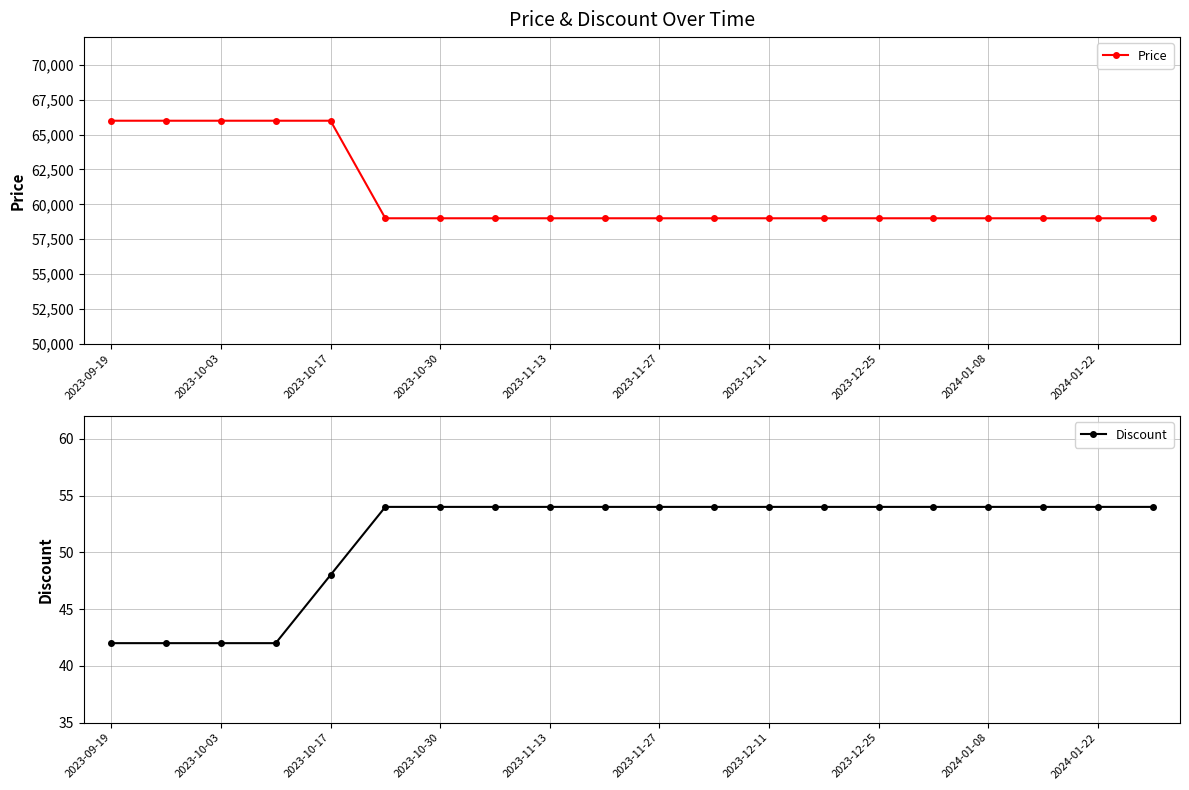

Reading left to right, extract all data points from this chart.

Price: 66000	66000	66000	66000	66000	59000	59000	59000	59000	59000	59000	59000	59000	59000	59000	59000	59000	59000	59000	59000
Discount: 42	42	42	42	48	54	54	54	54	54	54	54	54	54	54	54	54	54	54	54